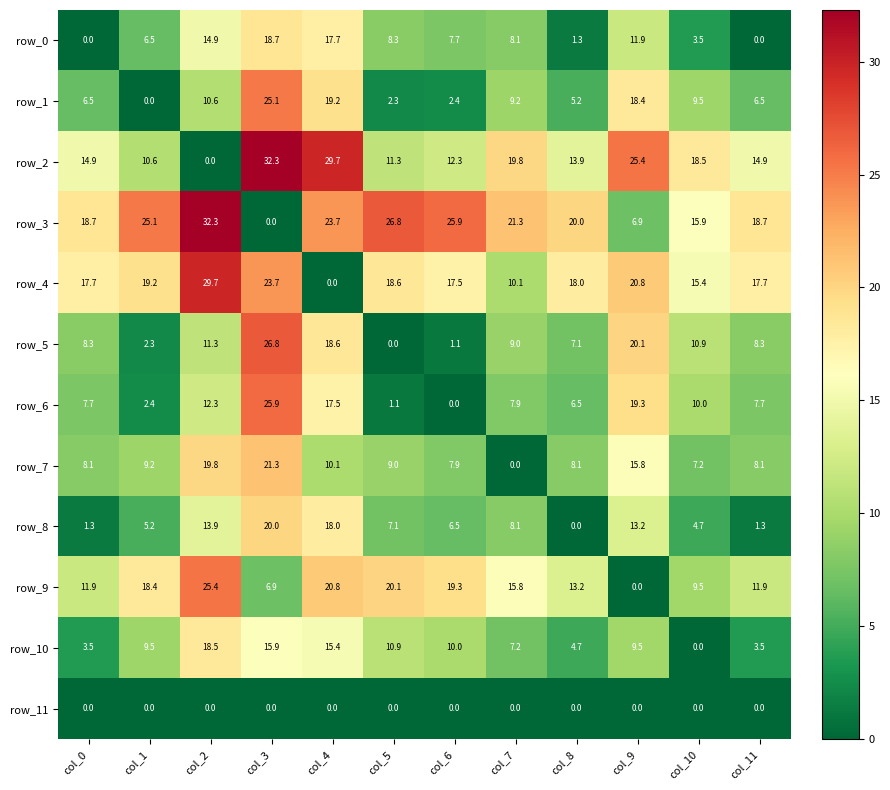

Reading left to right, transcribe all the data shown in this chart.

row_0: col_0=0.0	col_1=6.5	col_2=14.9	col_3=18.7	col_4=17.7	col_5=8.3	col_6=7.7	col_7=8.1	col_8=1.3	col_9=11.9	col_10=3.5	col_11=0.0
row_1: col_0=6.5	col_1=0.0	col_2=10.6	col_3=25.1	col_4=19.2	col_5=2.3	col_6=2.4	col_7=9.2	col_8=5.2	col_9=18.4	col_10=9.5	col_11=6.5
row_2: col_0=14.9	col_1=10.6	col_2=0.0	col_3=32.3	col_4=29.7	col_5=11.3	col_6=12.3	col_7=19.8	col_8=13.9	col_9=25.4	col_10=18.5	col_11=14.9
row_3: col_0=18.7	col_1=25.1	col_2=32.3	col_3=0.0	col_4=23.7	col_5=26.8	col_6=25.9	col_7=21.3	col_8=20.0	col_9=6.9	col_10=15.9	col_11=18.7
row_4: col_0=17.7	col_1=19.2	col_2=29.7	col_3=23.7	col_4=0.0	col_5=18.6	col_6=17.5	col_7=10.1	col_8=18.0	col_9=20.8	col_10=15.4	col_11=17.7
row_5: col_0=8.3	col_1=2.3	col_2=11.3	col_3=26.8	col_4=18.6	col_5=0.0	col_6=1.1	col_7=9.0	col_8=7.1	col_9=20.1	col_10=10.9	col_11=8.3
row_6: col_0=7.7	col_1=2.4	col_2=12.3	col_3=25.9	col_4=17.5	col_5=1.1	col_6=0.0	col_7=7.9	col_8=6.5	col_9=19.3	col_10=10.0	col_11=7.7
row_7: col_0=8.1	col_1=9.2	col_2=19.8	col_3=21.3	col_4=10.1	col_5=9.0	col_6=7.9	col_7=0.0	col_8=8.1	col_9=15.8	col_10=7.2	col_11=8.1
row_8: col_0=1.3	col_1=5.2	col_2=13.9	col_3=20.0	col_4=18.0	col_5=7.1	col_6=6.5	col_7=8.1	col_8=0.0	col_9=13.2	col_10=4.7	col_11=1.3
row_9: col_0=11.9	col_1=18.4	col_2=25.4	col_3=6.9	col_4=20.8	col_5=20.1	col_6=19.3	col_7=15.8	col_8=13.2	col_9=0.0	col_10=9.5	col_11=11.9
row_10: col_0=3.5	col_1=9.5	col_2=18.5	col_3=15.9	col_4=15.4	col_5=10.9	col_6=10.0	col_7=7.2	col_8=4.7	col_9=9.5	col_10=0.0	col_11=3.5
row_11: col_0=0.0	col_1=0.0	col_2=0.0	col_3=0.0	col_4=0.0	col_5=0.0	col_6=0.0	col_7=0.0	col_8=0.0	col_9=0.0	col_10=0.0	col_11=0.0